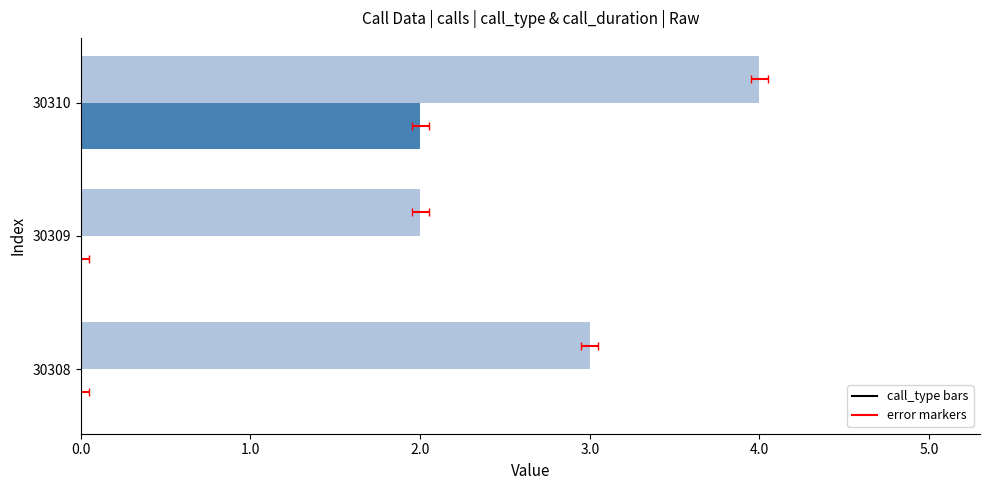

What is the sum of all call_type values?

9